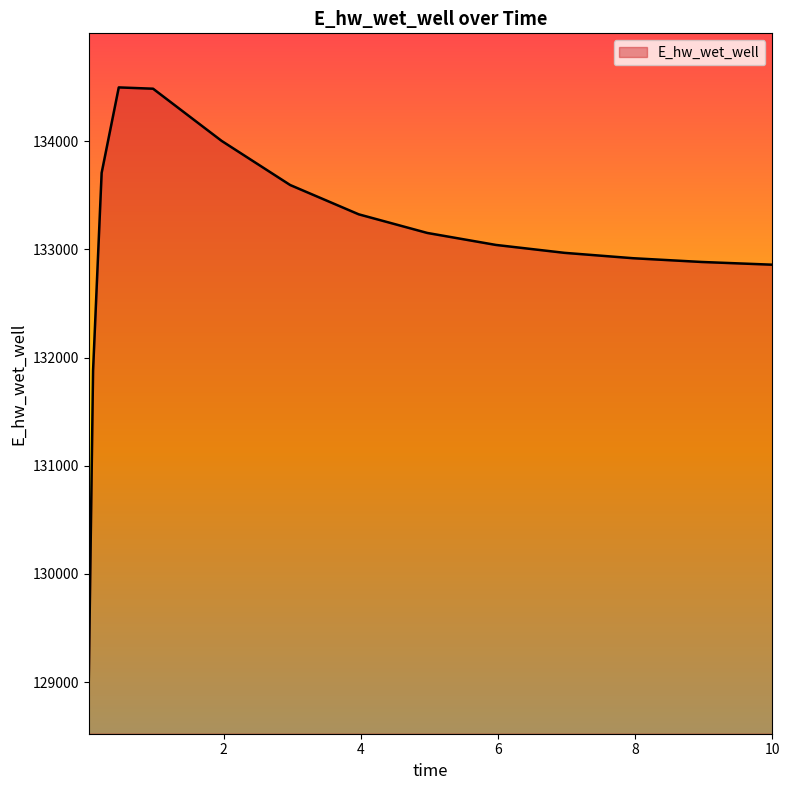

What is the maximum value shown in the chart?

134498.7